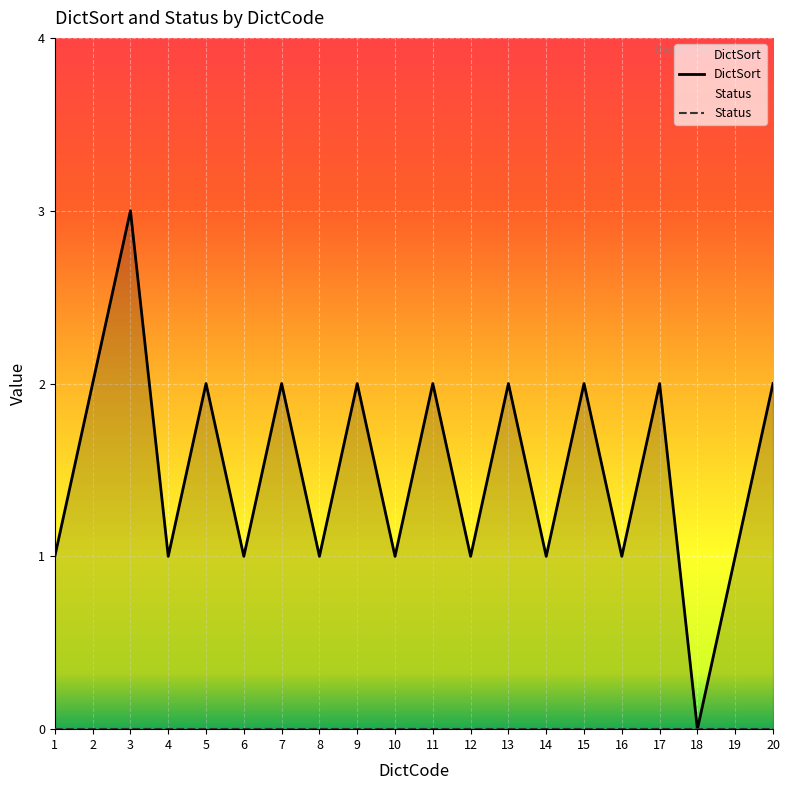

The value at 8 is 0. True or false?

False